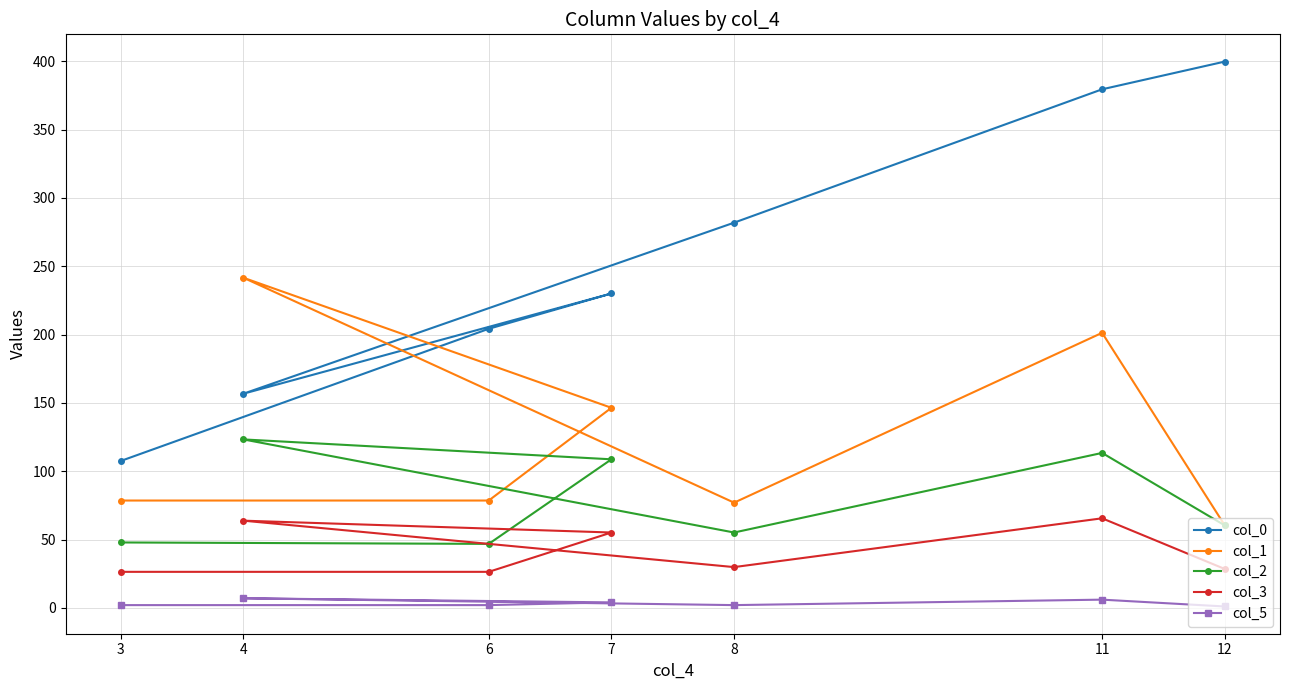

Which category has the lowest value in the col_2 series?

6